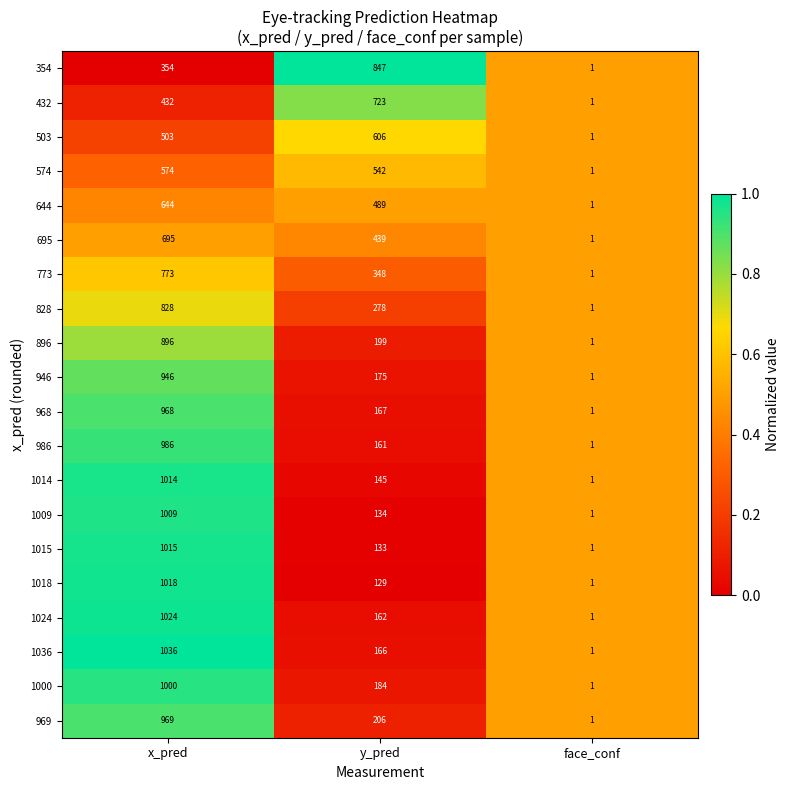

Which series changed the most between x_pred and y_pred?

1018